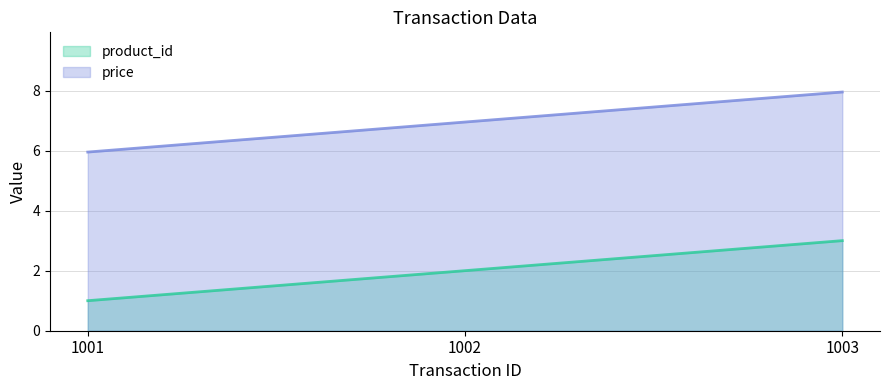

Between 1001 and 1003, which is larger?

1003